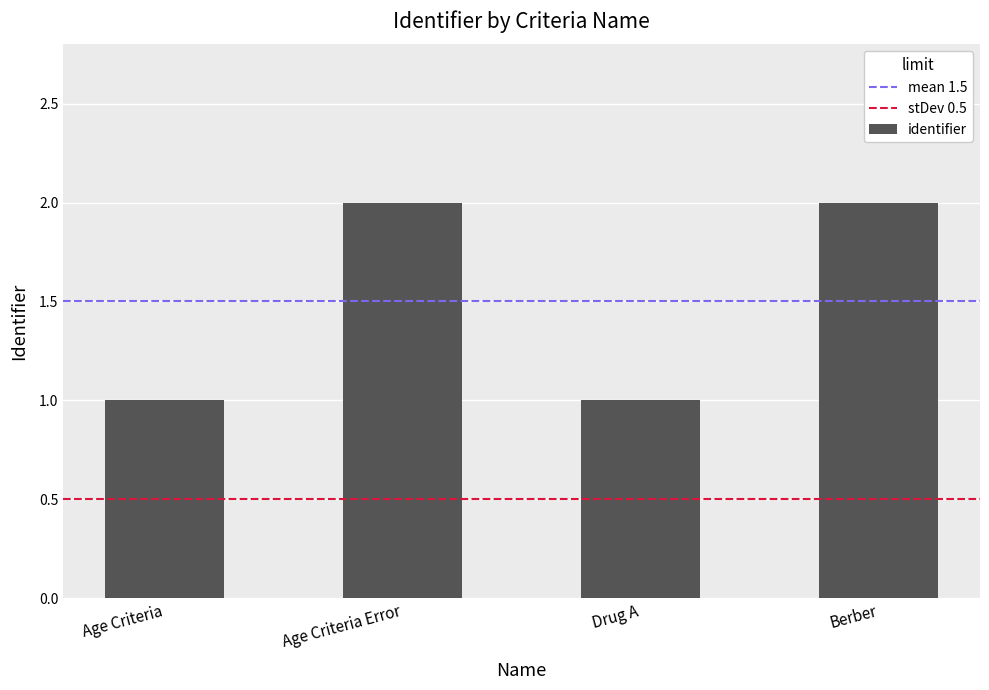

The value at Age Criteria Error is 2. True or false?

True